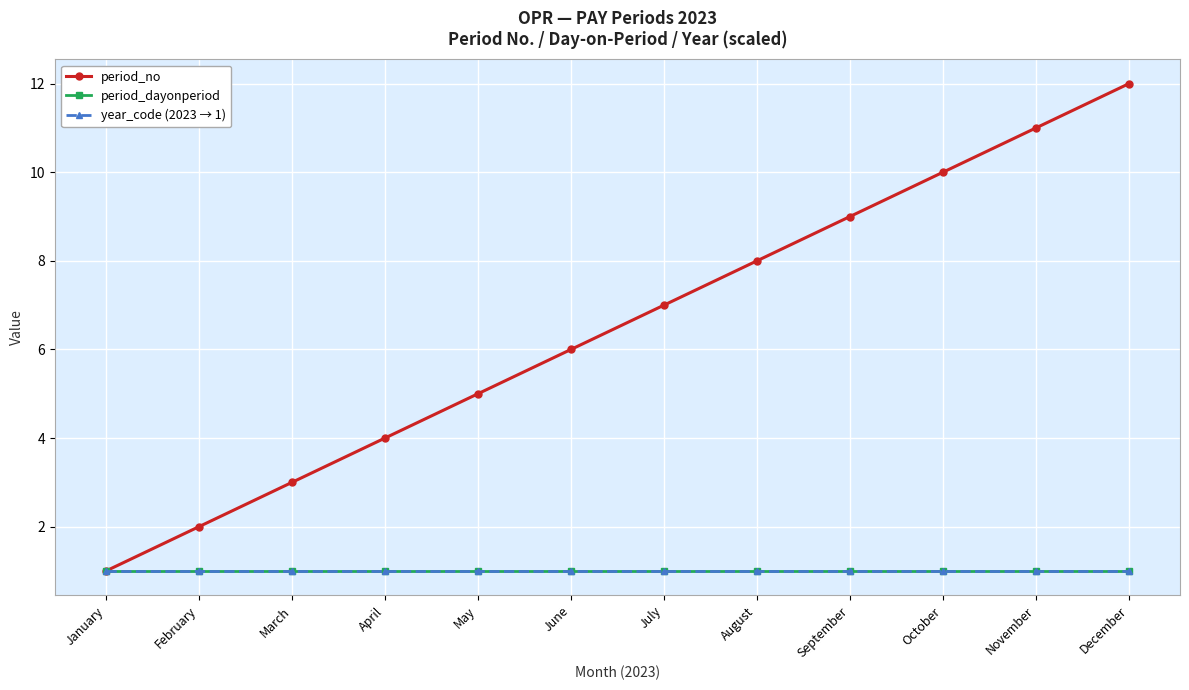

Is the value of period_dayonperiod at July greater than the value of year_code (2023 → 1) at March?

No